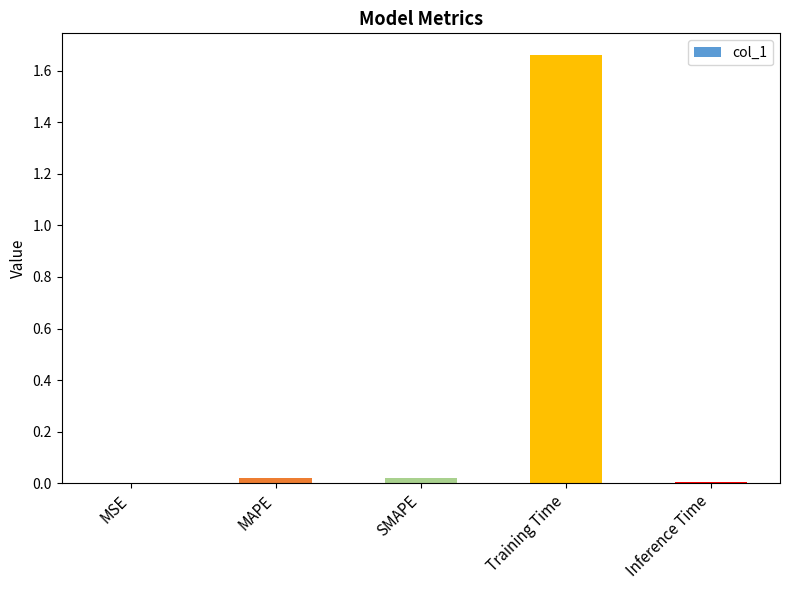

Are the bars horizontal?

No